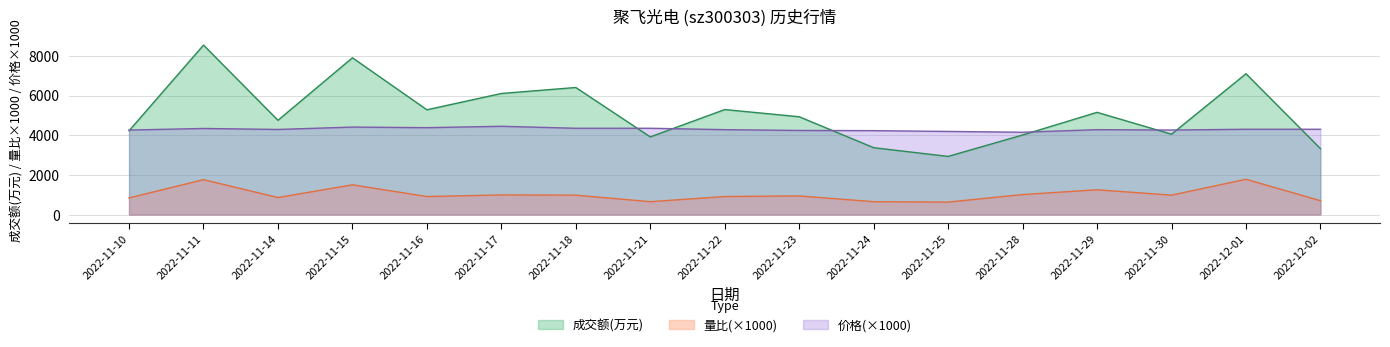

True or false: 量比 and 价格 intersect in this chart.

False